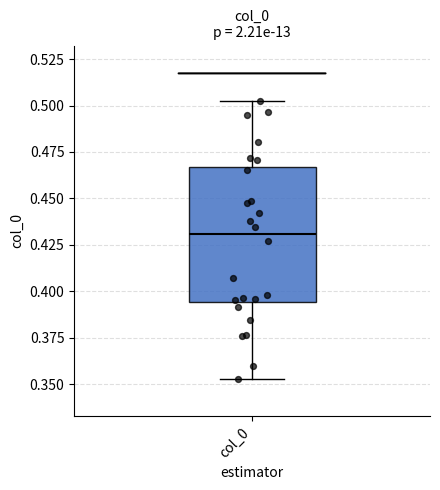

Transcribe this box plot: give where the median line is, the range the box spans, and where the two whiskers end, as read against the y-axis. The values are not printed on the chart, so give them approximately, as read against the axis.

median 0.430, box 0.395 to 0.465, whiskers 0.355 to 0.500